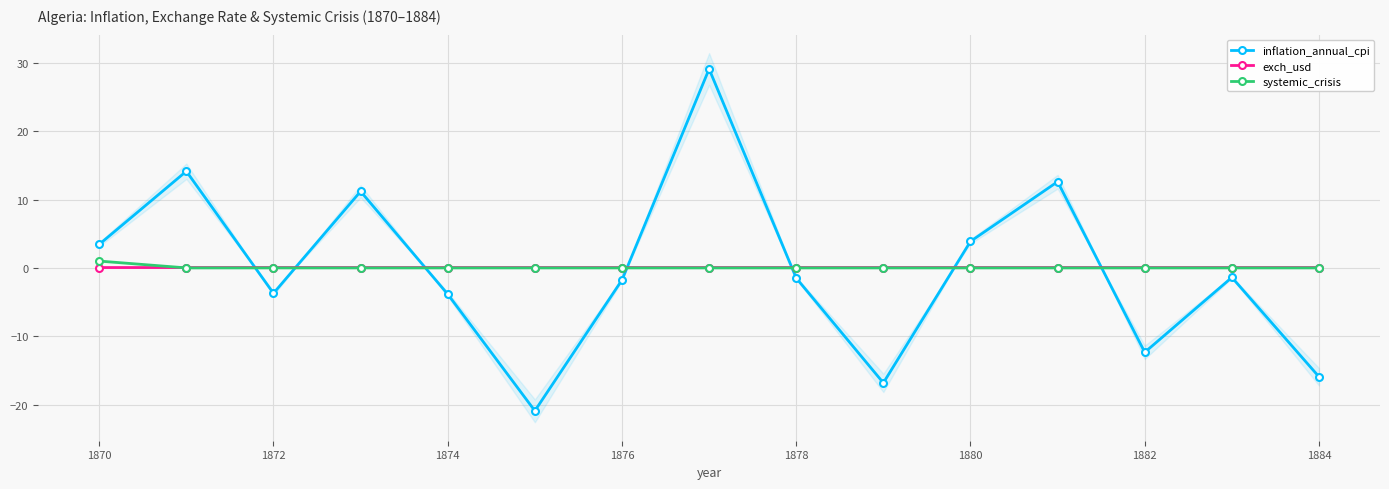

True or false: inflation_annual_cpi has more than 2 interior local peaks.

True